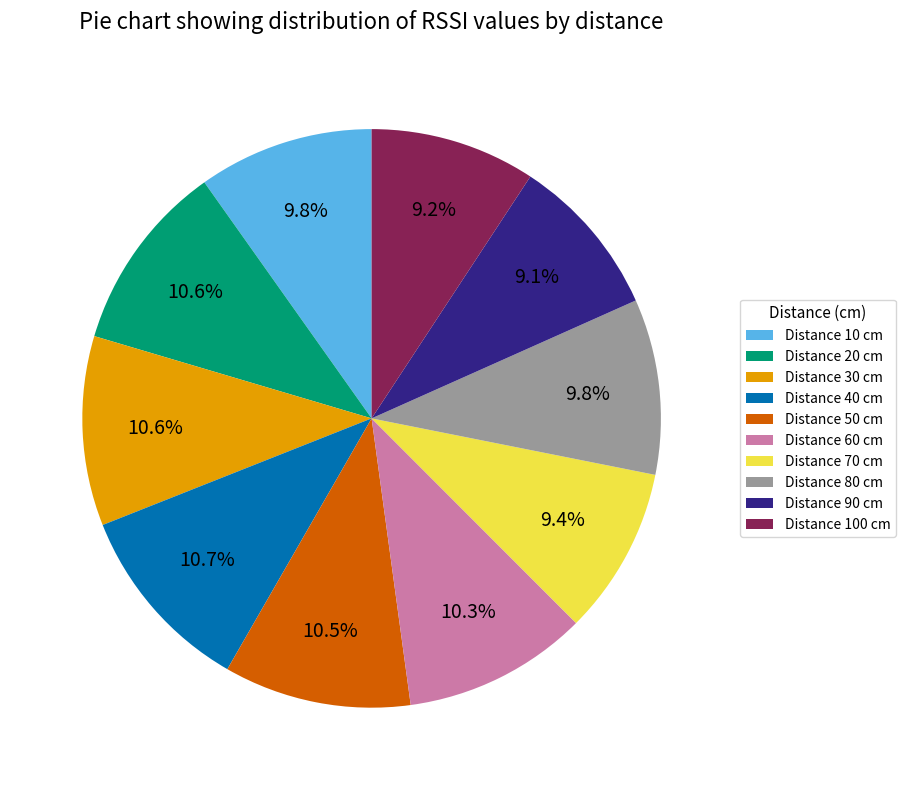

Is there a majority slice in this chart?

No